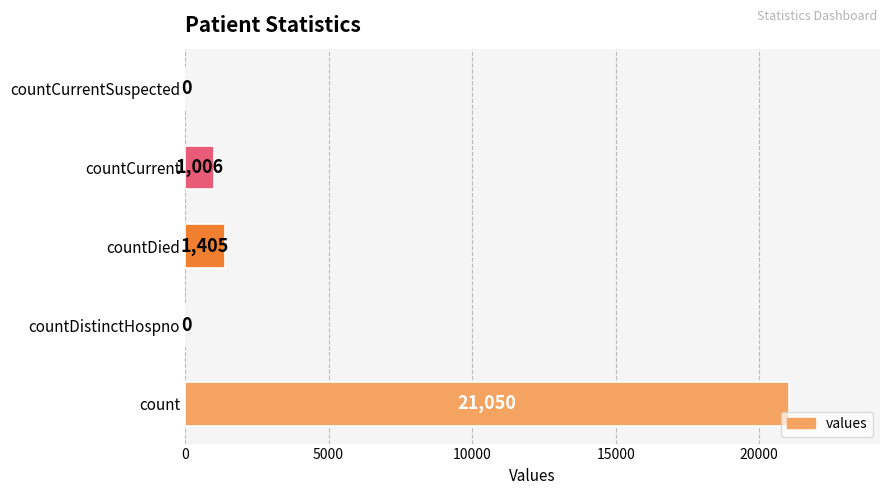

Where is the data nearest to the value 10525?

countDied